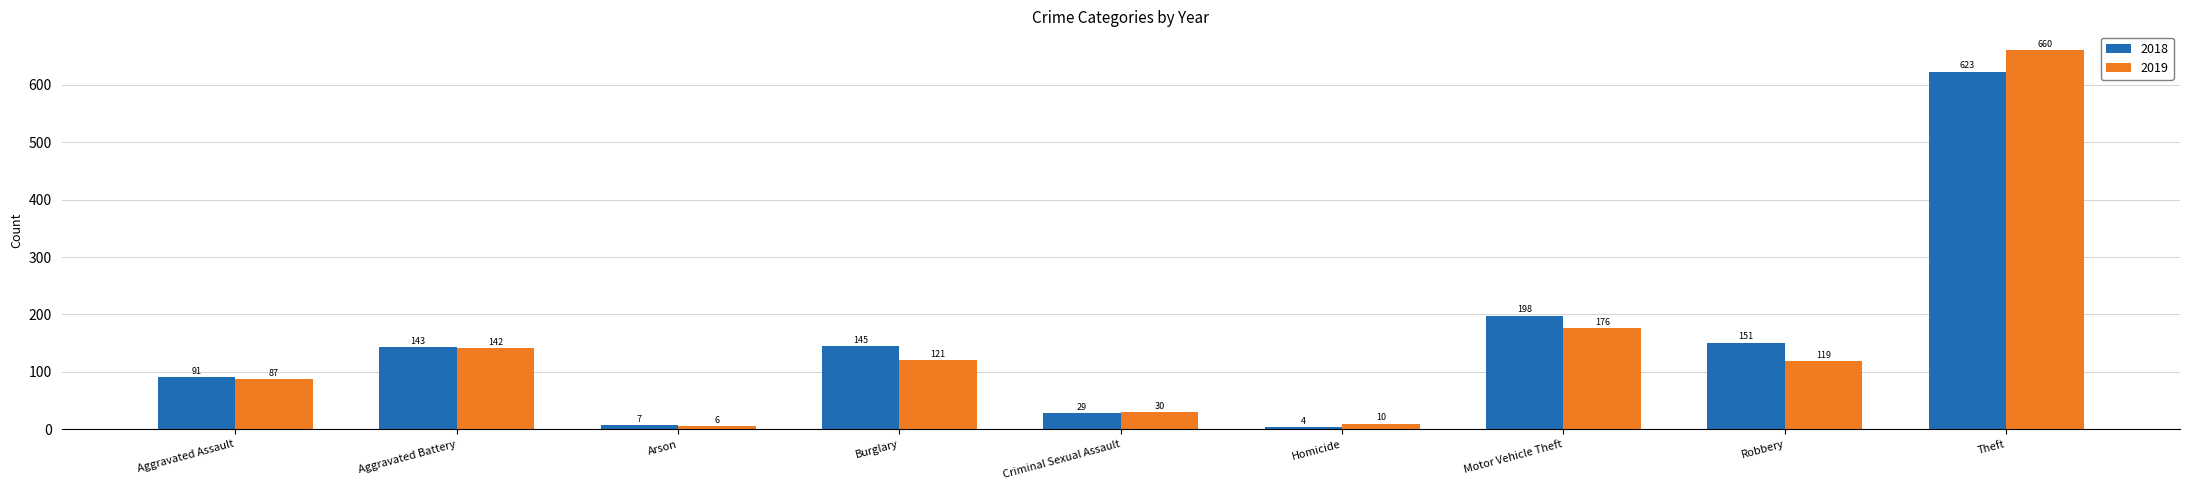

What is the highest value of the 2018 series?

623